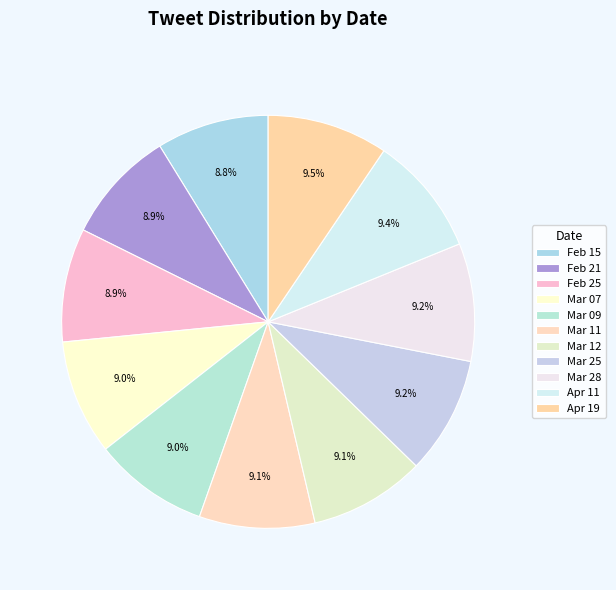

Which slice is the smallest?

Feb 15